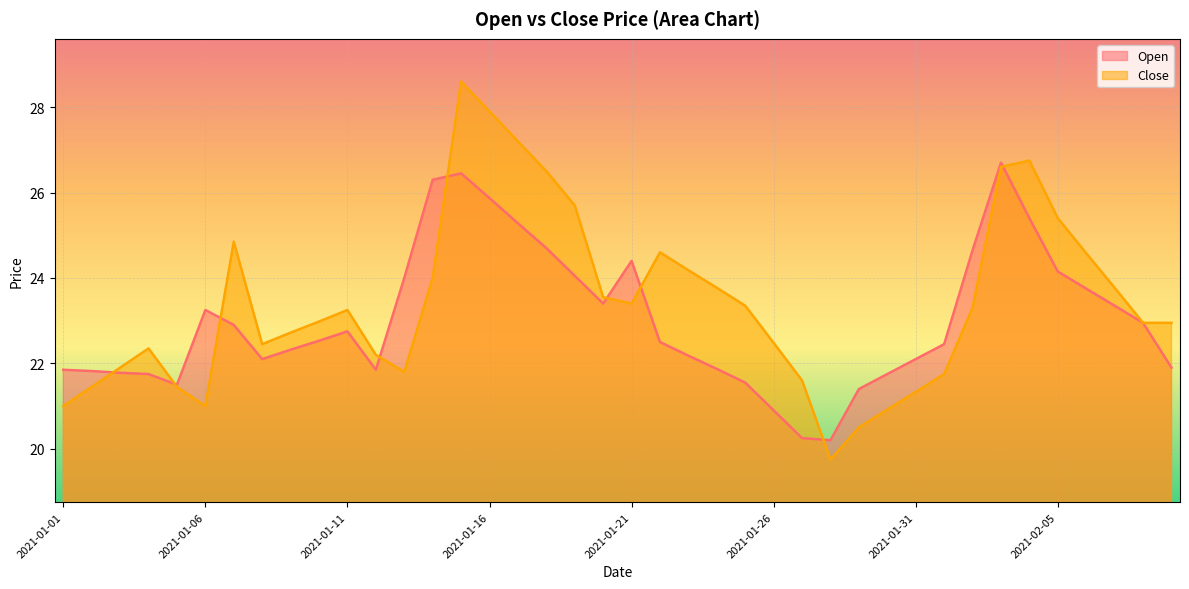

Is the value of Open at 2021-02-09 greater than the value of Close at 2021-01-02?

Yes